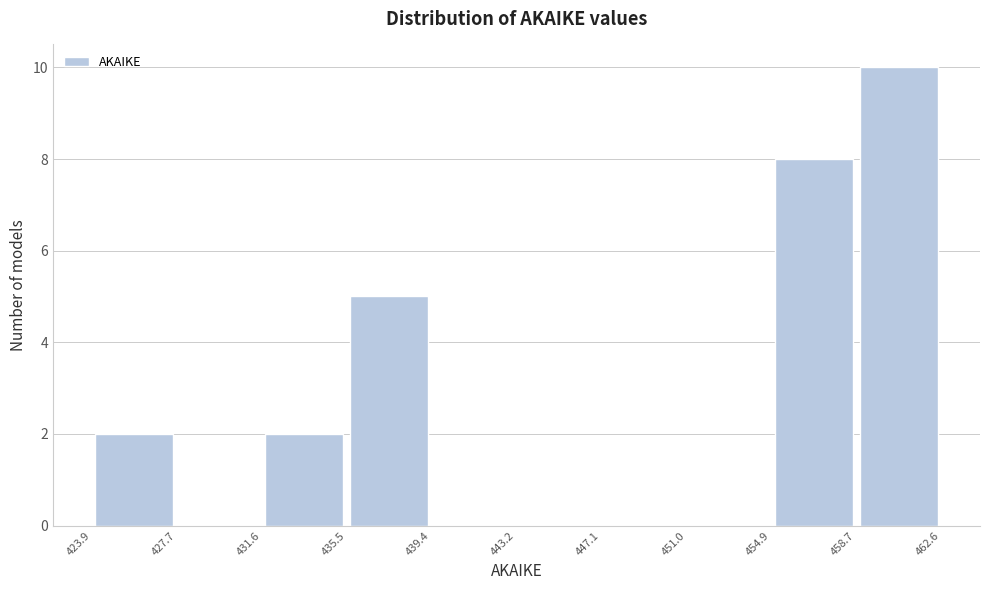

Reading left to right, transcribe this chart: for each bar, give the range it covers on the x-axis and its height. The values are not printed on the chart, so give them approximately, as read against the axis.

423.9 to 427.7: 2
427.7 to 431.6: 0
431.6 to 435.5: 2
435.5 to 439.4: 5
439.4 to 443.2: 0
443.2 to 447.1: 0
447.1 to 451.0: 0
451.0 to 454.9: 0
454.9 to 458.7: 8
458.7 to 462.6: 10